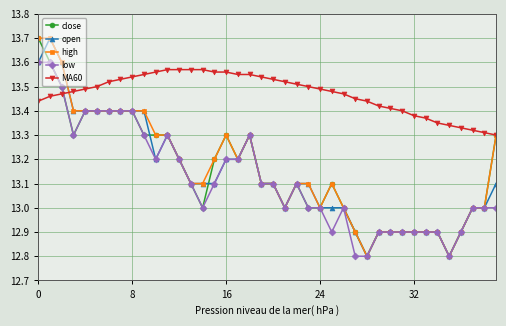

At how many categories does at least one series exceed 12?

40